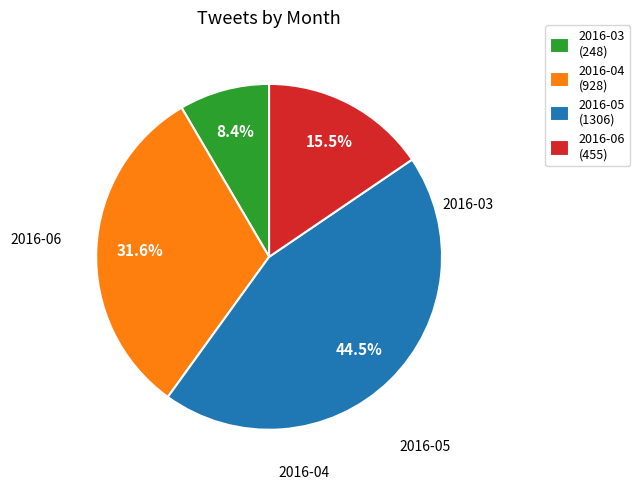

Is it true that 2016-03 is 16% of the pie?

False